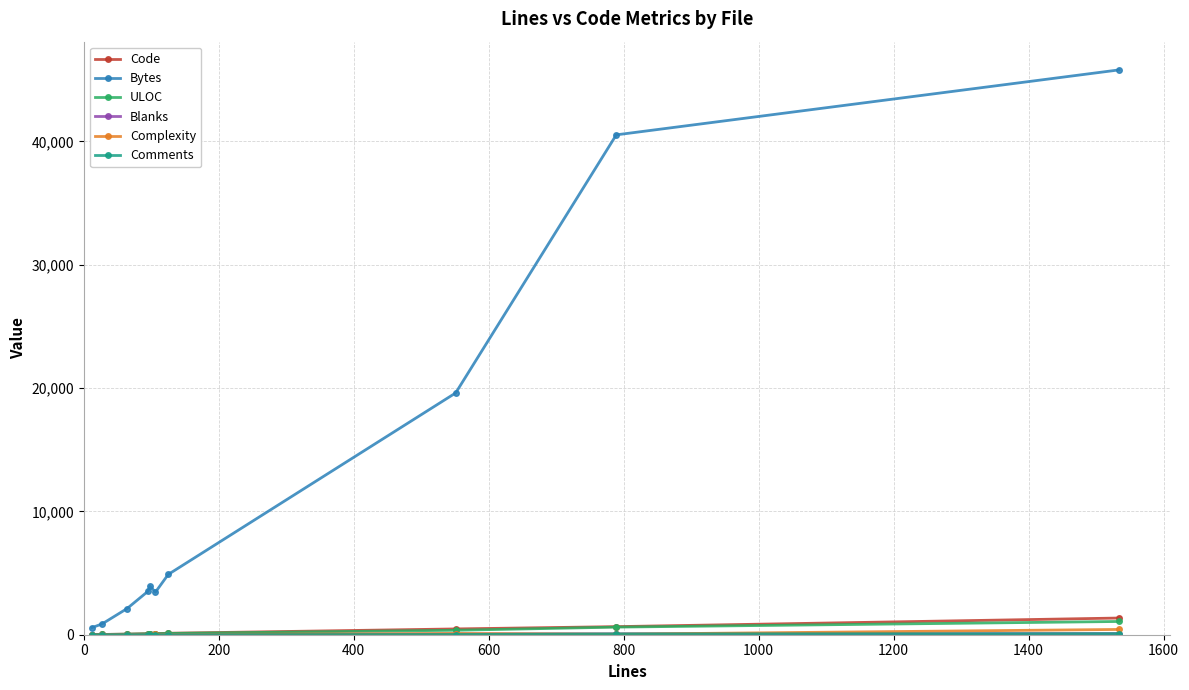

Count the number of categories in the chart.

10